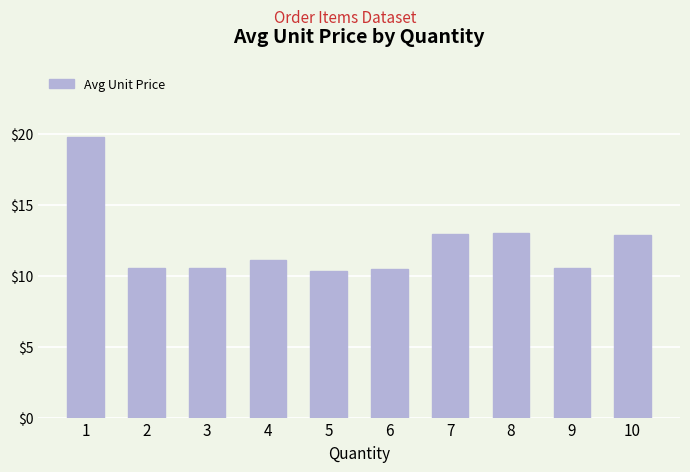

What is the difference between the values at 2 and 1?

9.3